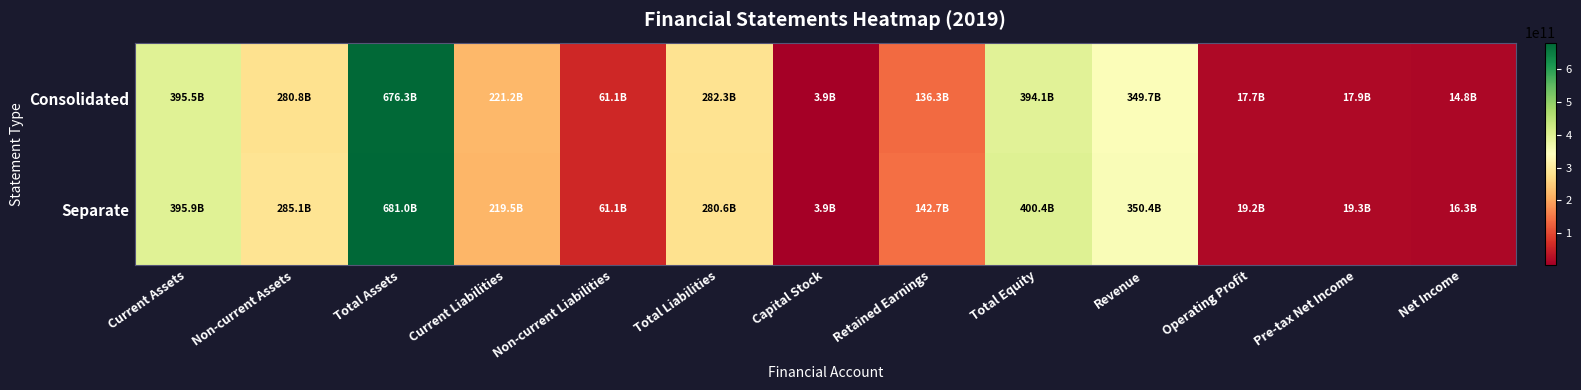

Which label corresponds to the largest value in the chart?

Total Assets